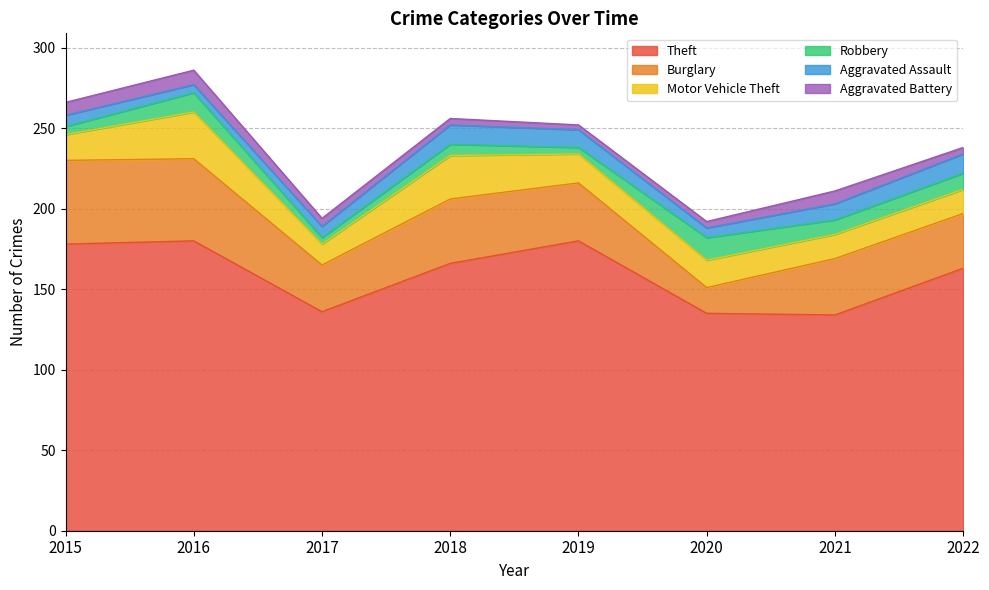

Reading left to right, list all the values displayed in this chart.

Theft: 2015=178	2016=180	2017=136	2018=166	2019=180	2020=135	2021=134	2022=163
Burglary: 2015=52	2016=51	2017=29	2018=40	2019=36	2020=16	2021=35	2022=34
Motor Vehicle Theft: 2015=16	2016=29	2017=13	2018=27	2019=18	2020=17	2021=15	2022=15
Robbery: 2015=5	2016=12	2017=4	2018=7	2019=4	2020=14	2021=9	2022=10
Aggravated Assault: 2015=7	2016=5	2017=7	2018=12	2019=11	2020=6	2021=10	2022=12
Aggravated Battery: 2015=8	2016=9	2017=5	2018=4	2019=3	2020=4	2021=8	2022=4